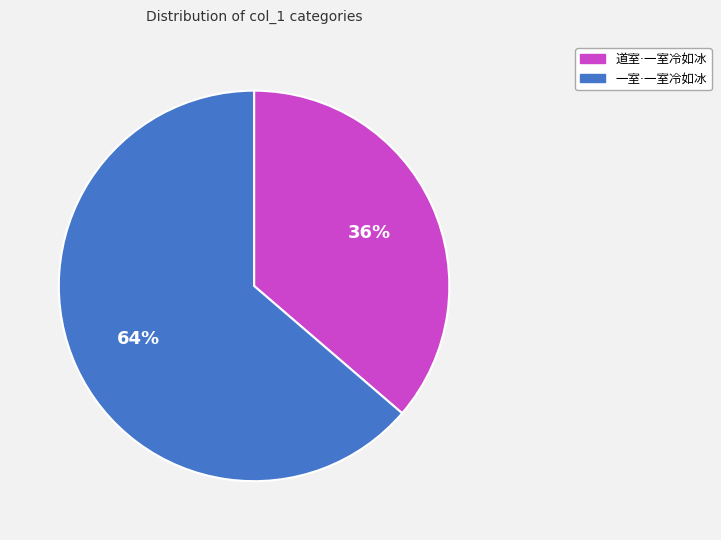

To the nearest percent, what is the average slice percentage?

50%